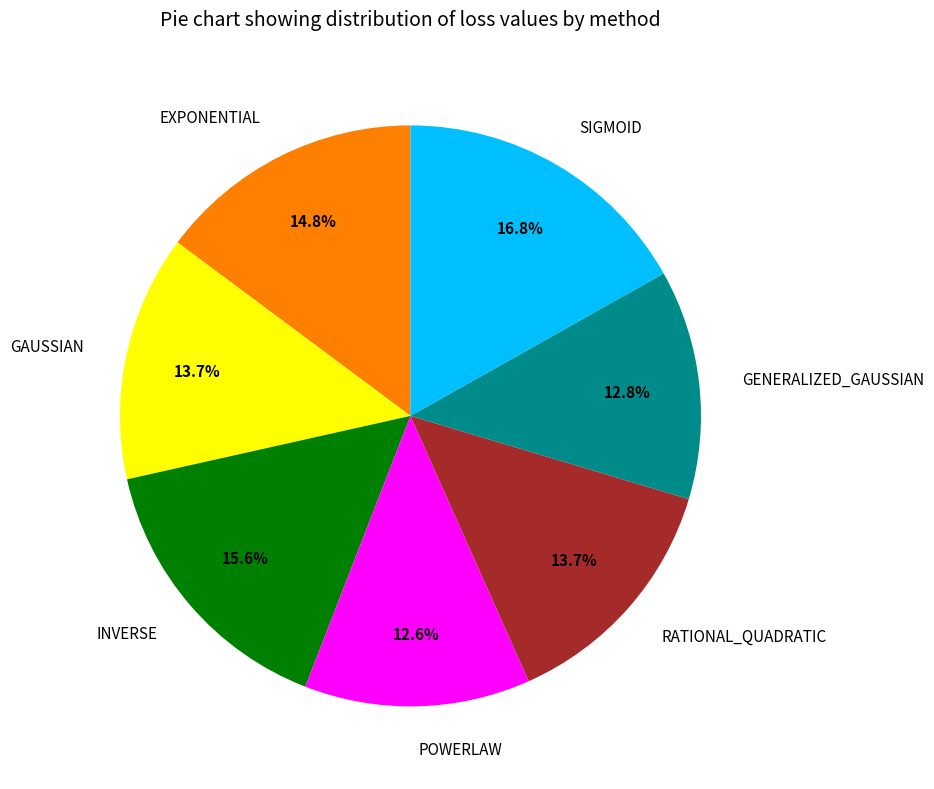

Is it true that RATIONAL_QUADRATIC is 20% of the pie?

False